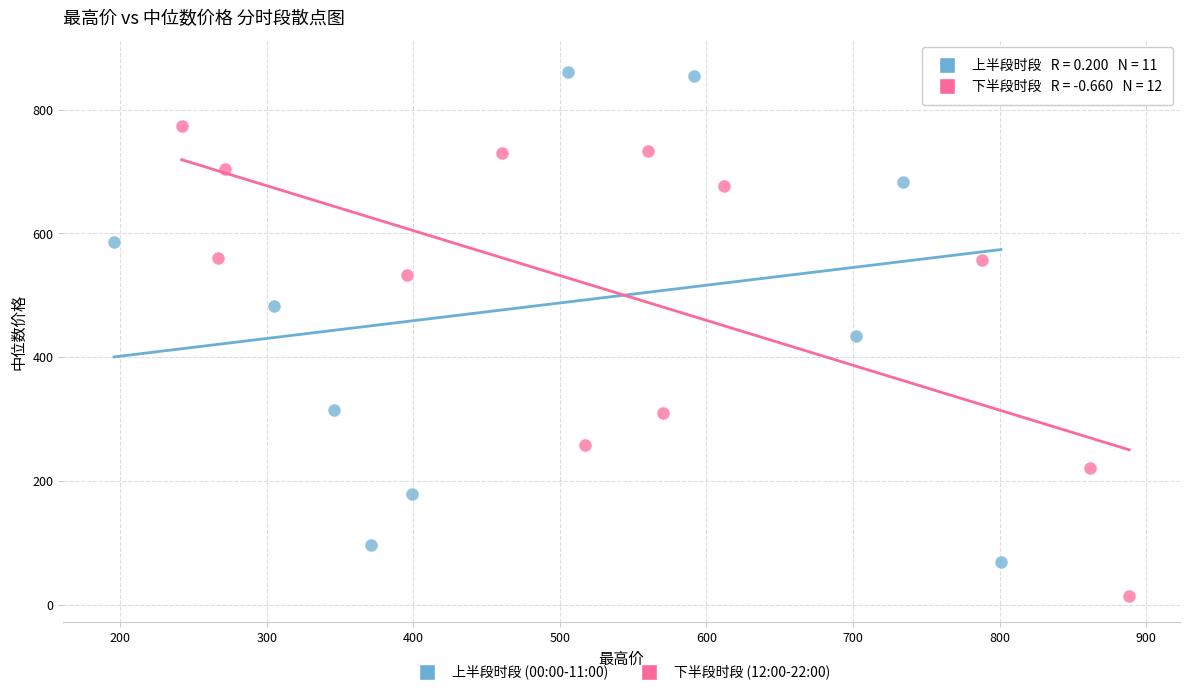

Which series reaches the minimum Y coordinate?

下半段时段 (12:00-22:00)